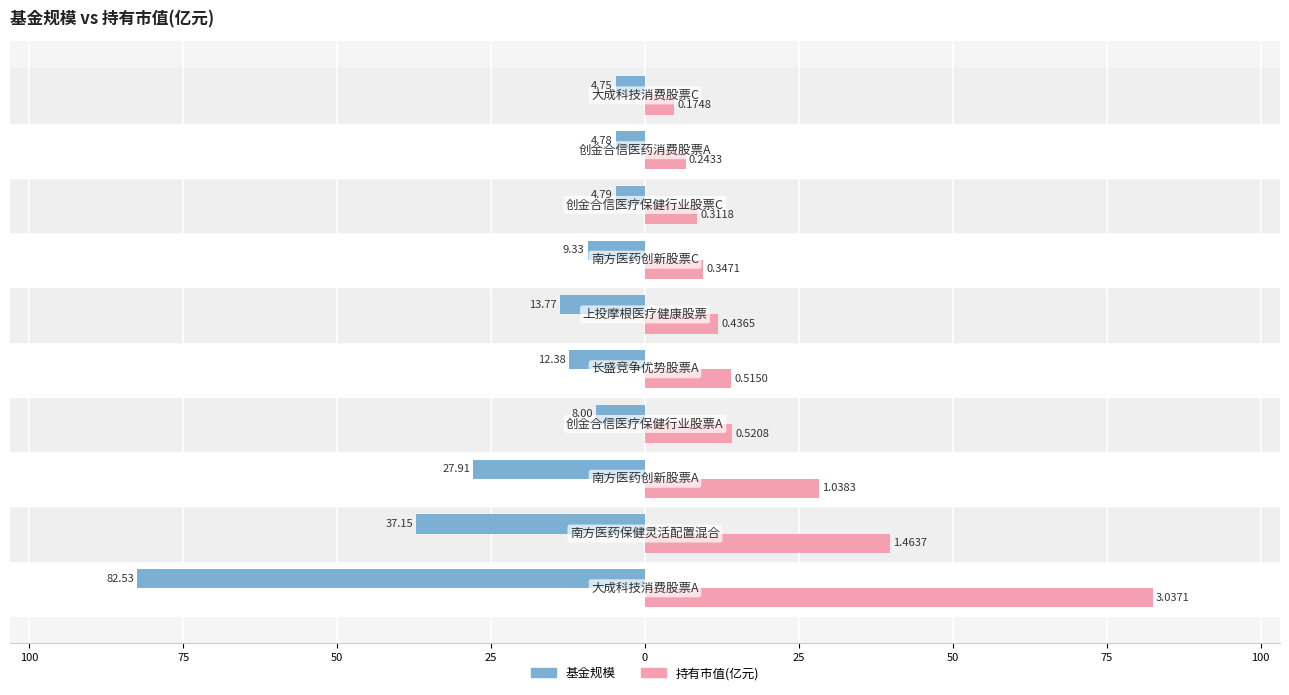

What are all the series names shown in the legend?

基金规模, 持有市值(亿元)